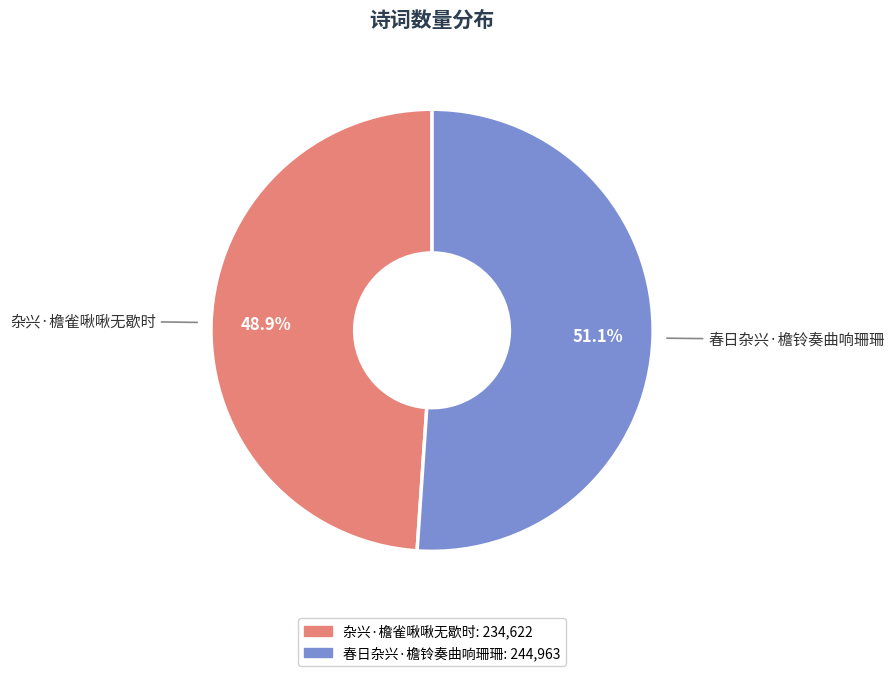

What percentage is the 杂兴·檐雀啾啾无歇时 slice, to the nearest percent?

49%